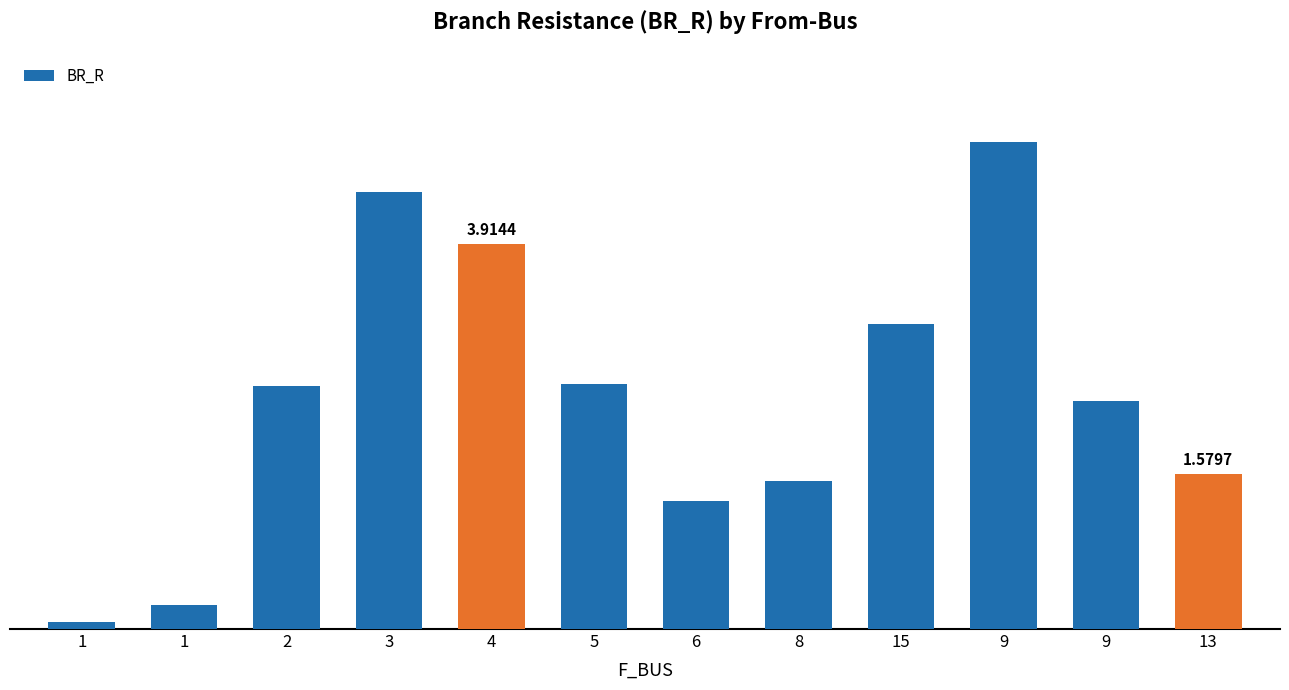

Which has a higher value, 8 or 3?

3